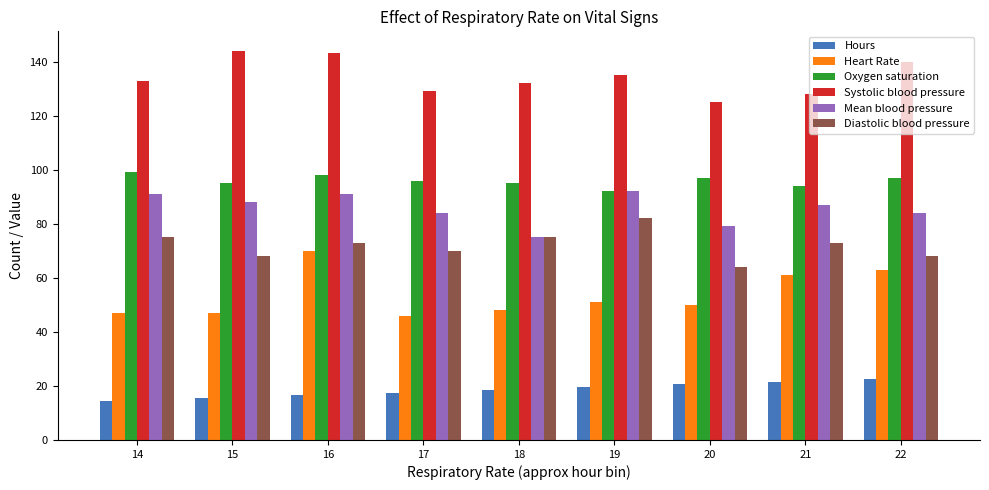

Reading left to right, transcribe all the data shown in this chart.

Hours: 14.6	15.6	16.6	17.6	18.6	19.6	20.6	21.6	22.6
Heart Rate: 47.0	47.0	70.0	46.0	48.0	51.0	50.0	61.0	63.0
Oxygen saturation: 99.0	95.0	98.0	96.0	95.0	92.0	97.0	94.0	97.0
Systolic blood pressure: 133.0	144.0	143.0	129.0	132.0	135.0	125.0	128.0	140.0
Mean blood pressure: 91.0	88.0	91.0	84.0	75.0	92.0	79.0	87.0	84.0
Diastolic blood pressure: 75.0	68.0	73.0	70.0	75.0	82.0	64.0	73.0	68.0